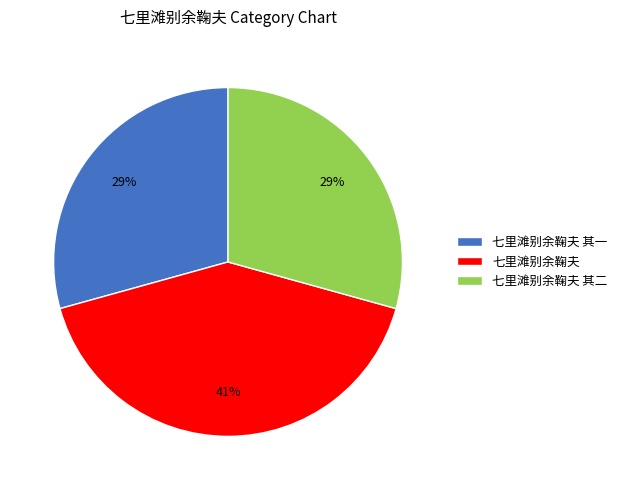

Is the sum of 七里滩别余鞠夫 其二 and 七里滩别余鞠夫 其一 greater than half?

Yes